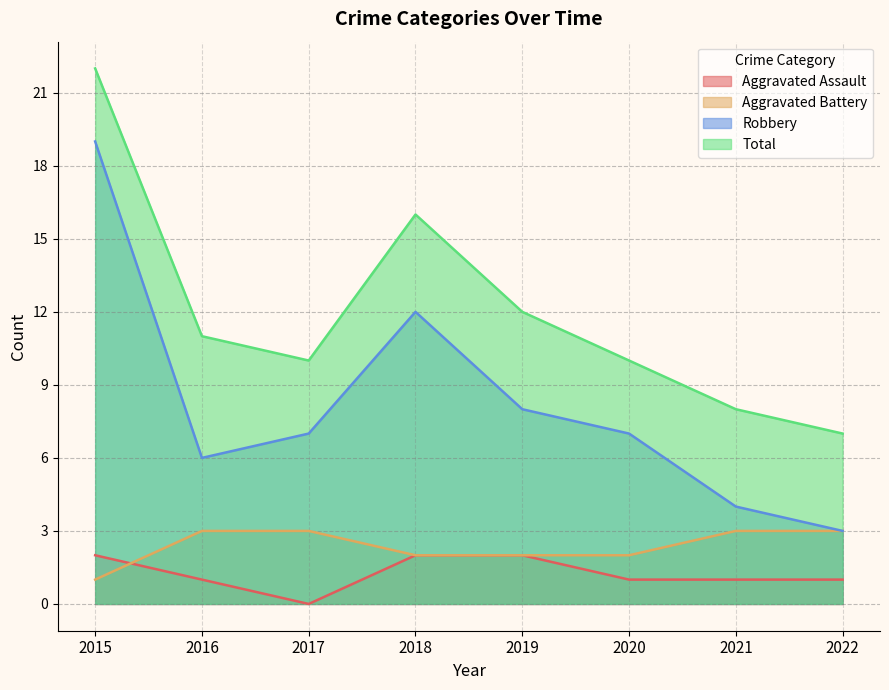

What is the highest value of the Aggravated Battery series?

3